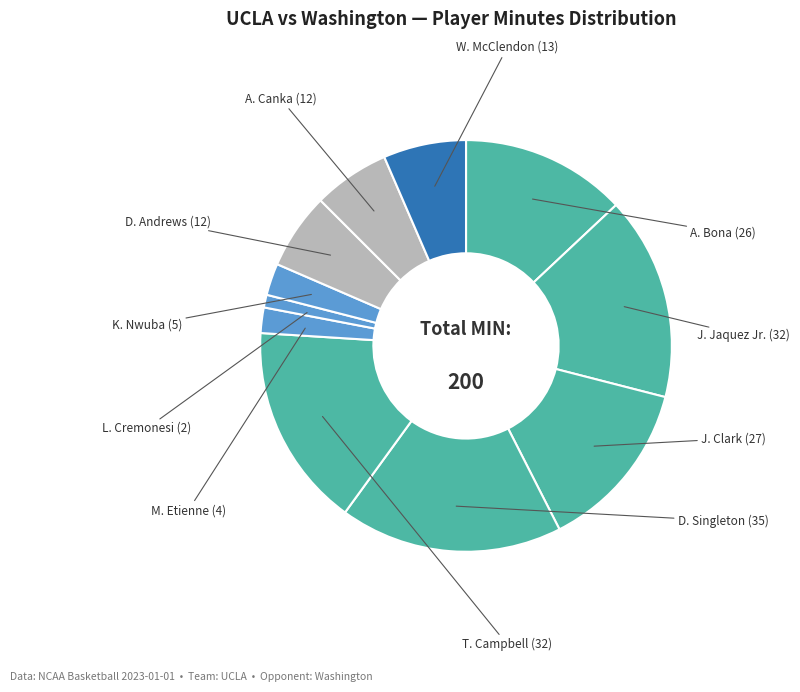

Is it true that D. Andrews is 6% of the pie?

True